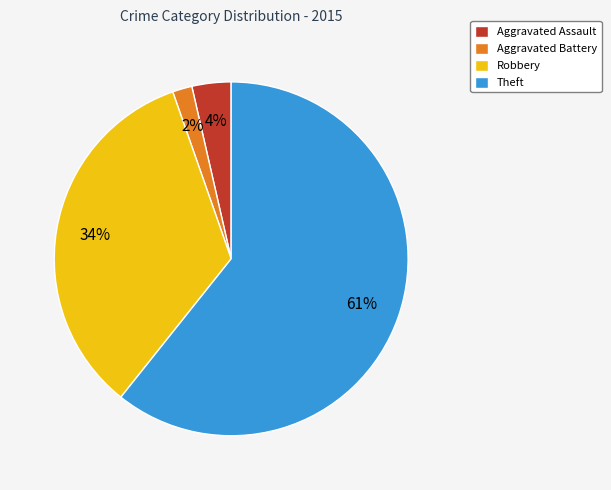

Do Robbery and Aggravated Assault together represent more than half of the pie?

No